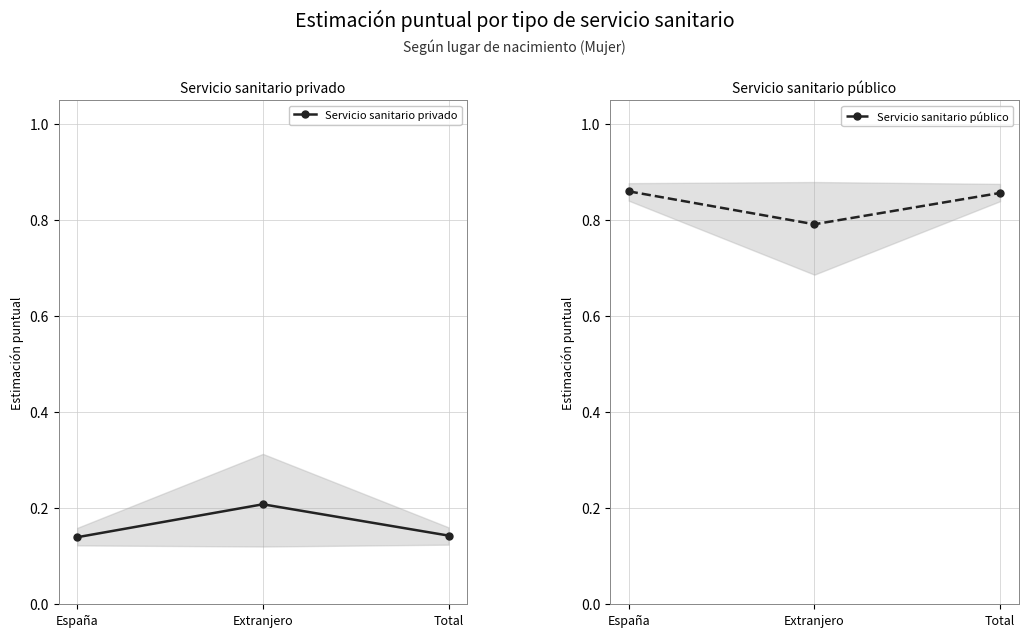

Which series has the largest total across all categories?

Servicio sanitario público